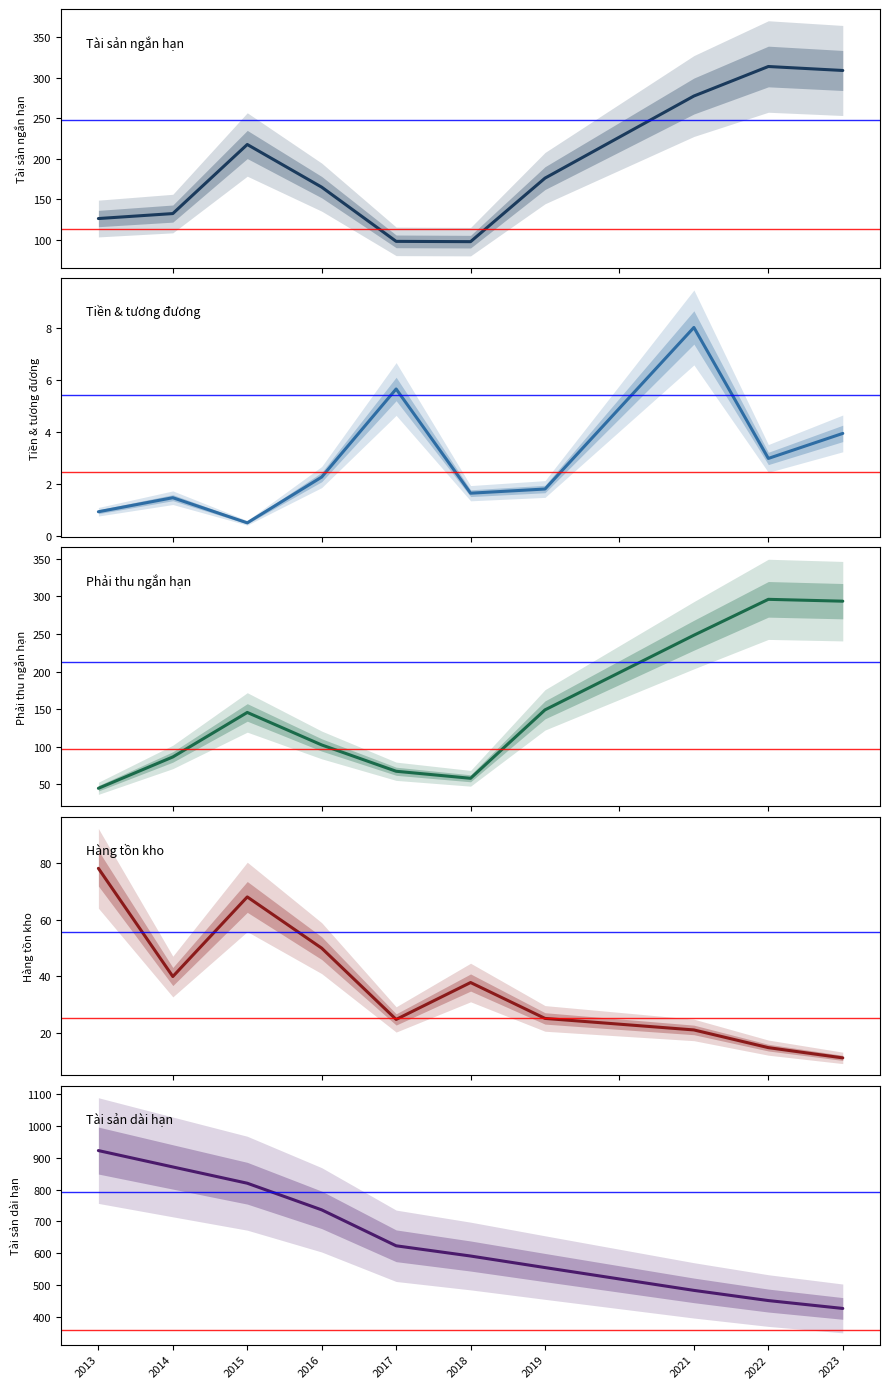

Which label corresponds to the largest value in the chart?

2013